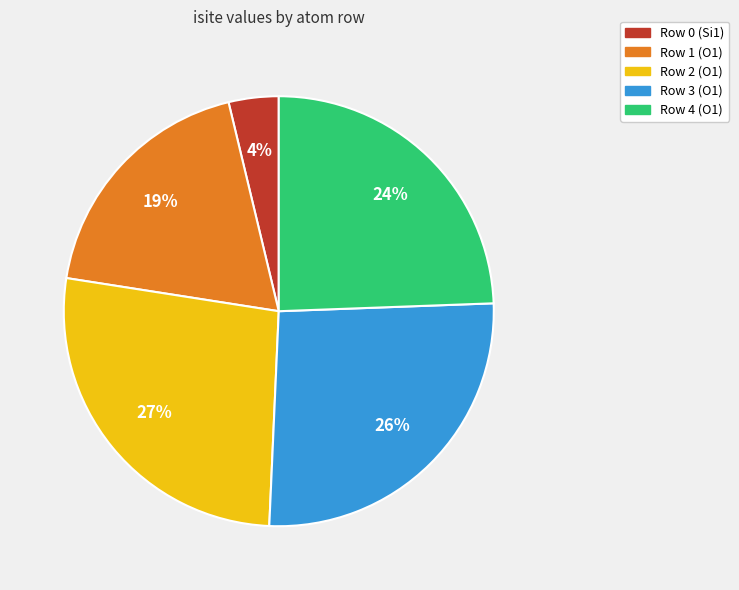

To the nearest percent, what is the average slice percentage?

20%